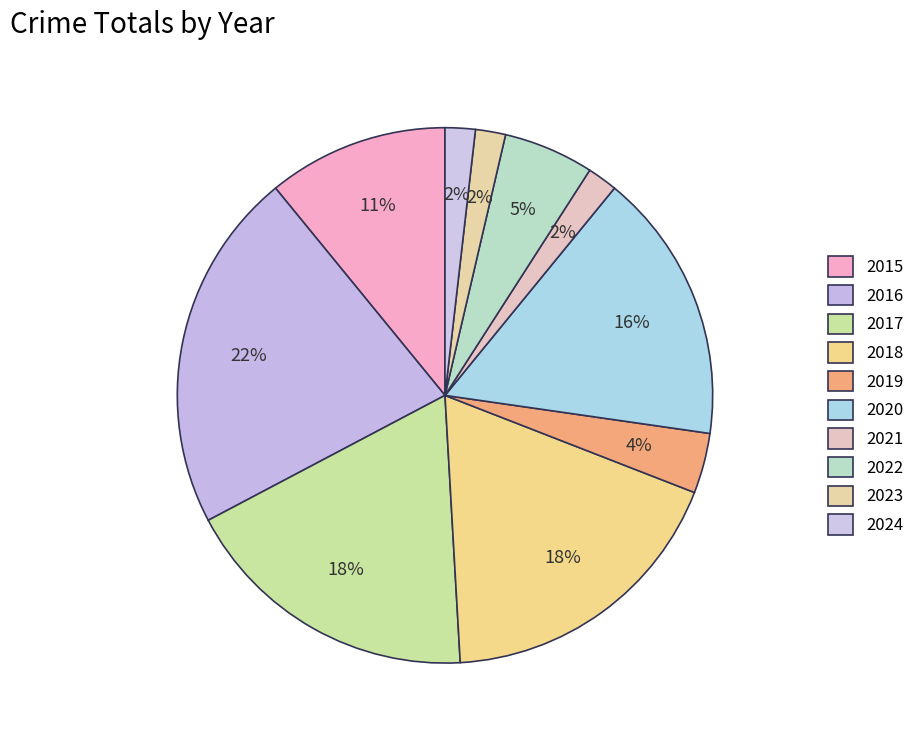

Which has a higher value, 2020 or 2017?

2017